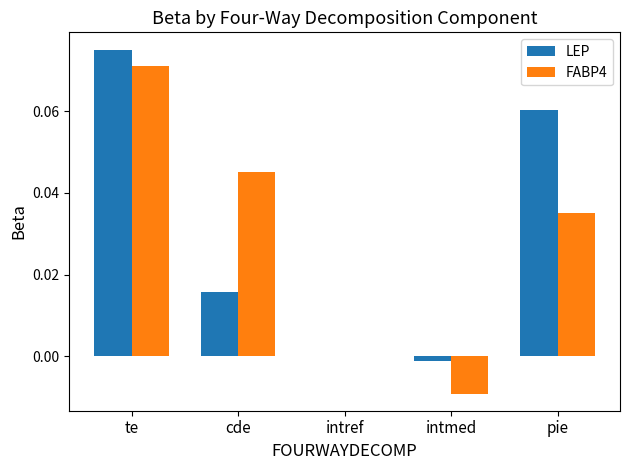

Which category has the highest value in the LEP series?

te